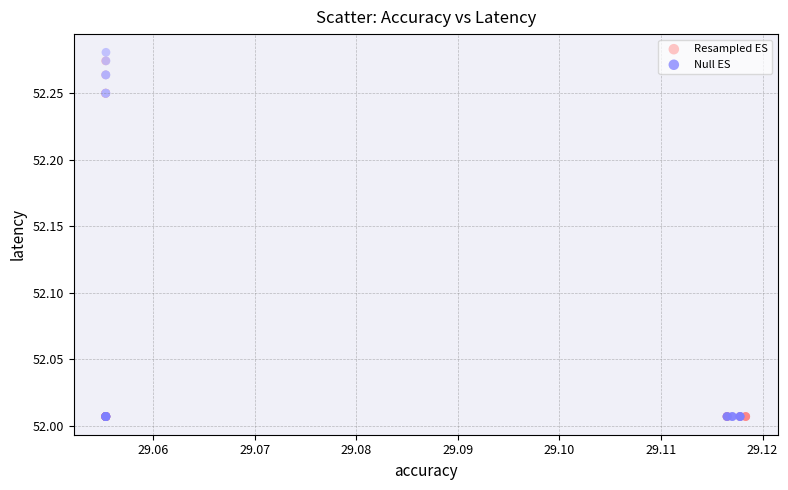

What are all the series names shown in the legend?

Resampled ES, Null ES